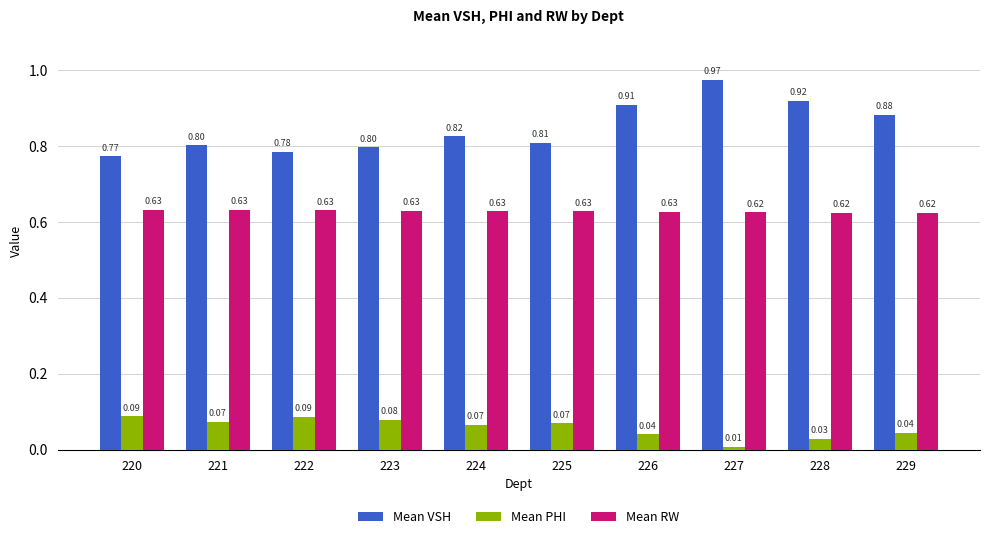

What is the sum of the Mean RW values at 226 and 222?

1.3